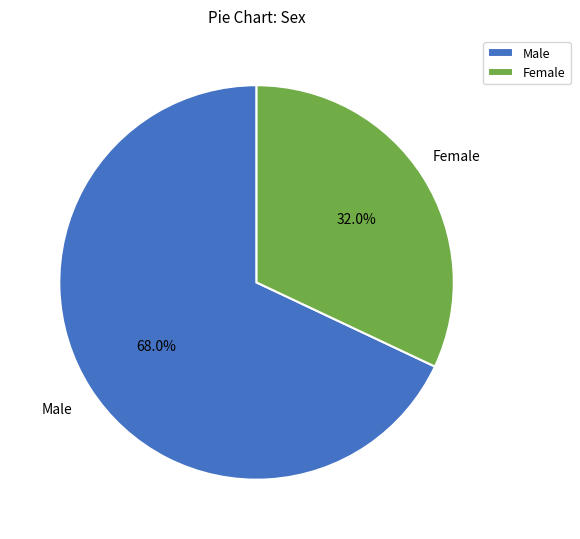

What percentage is the Male slice, to the nearest percent?

68%